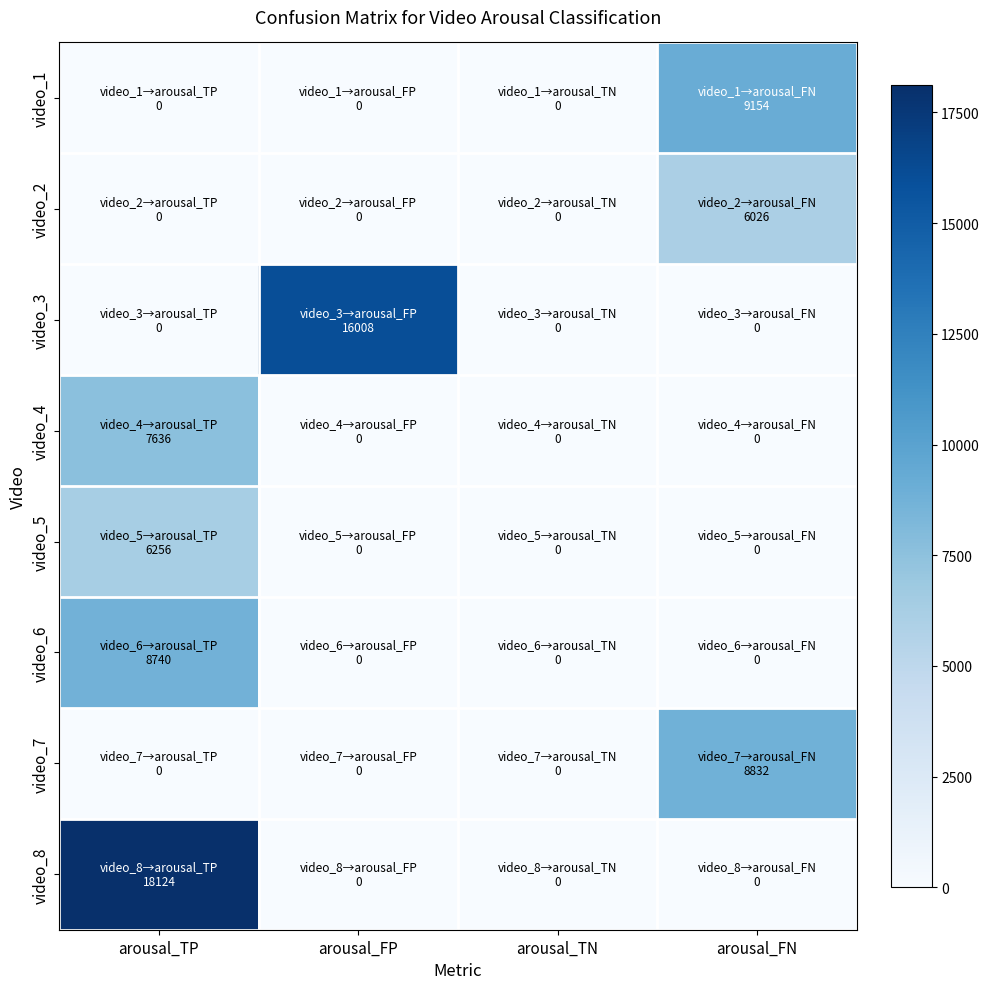

What is the maximum value shown in the chart?

18124